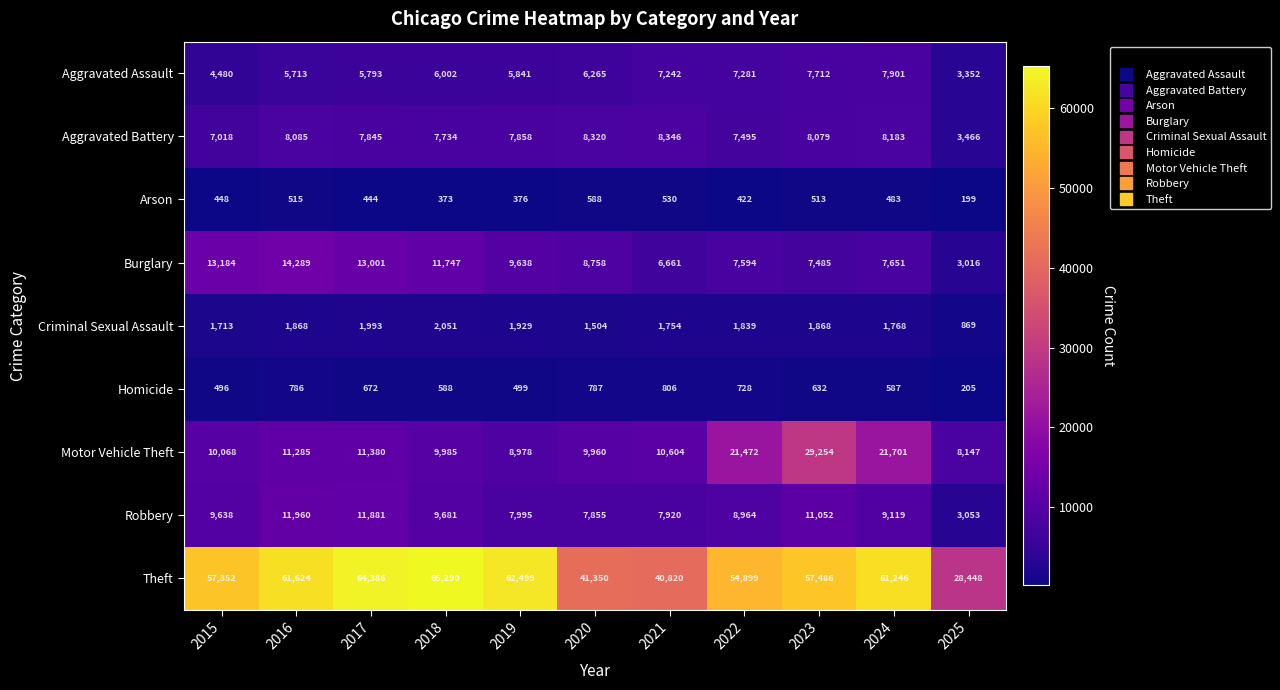

How many data points does each series have?

11